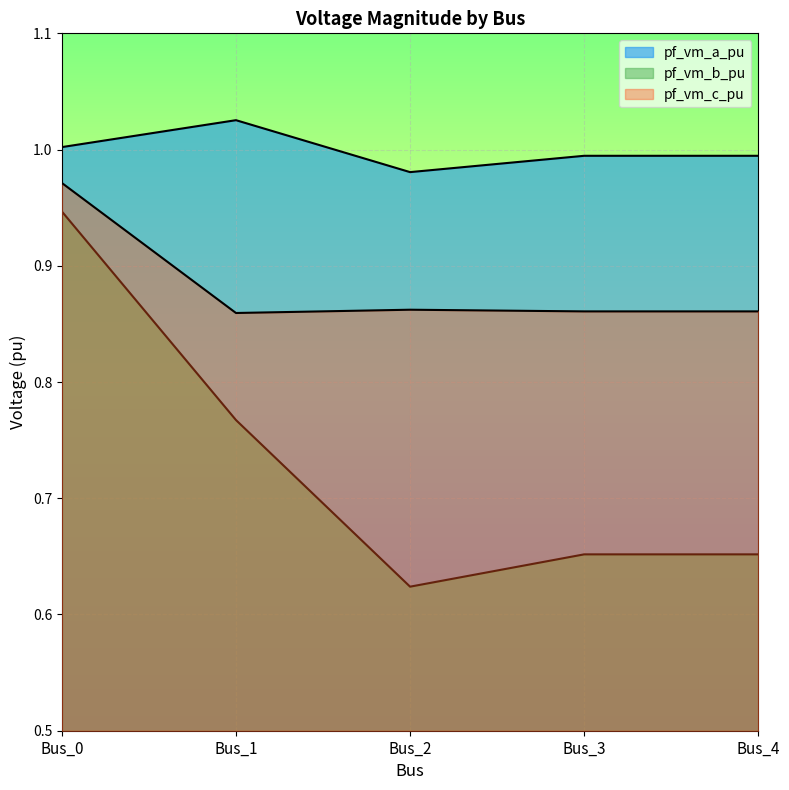

True or false: pf_vm_b_pu and pf_vm_c_pu intersect in this chart.

False